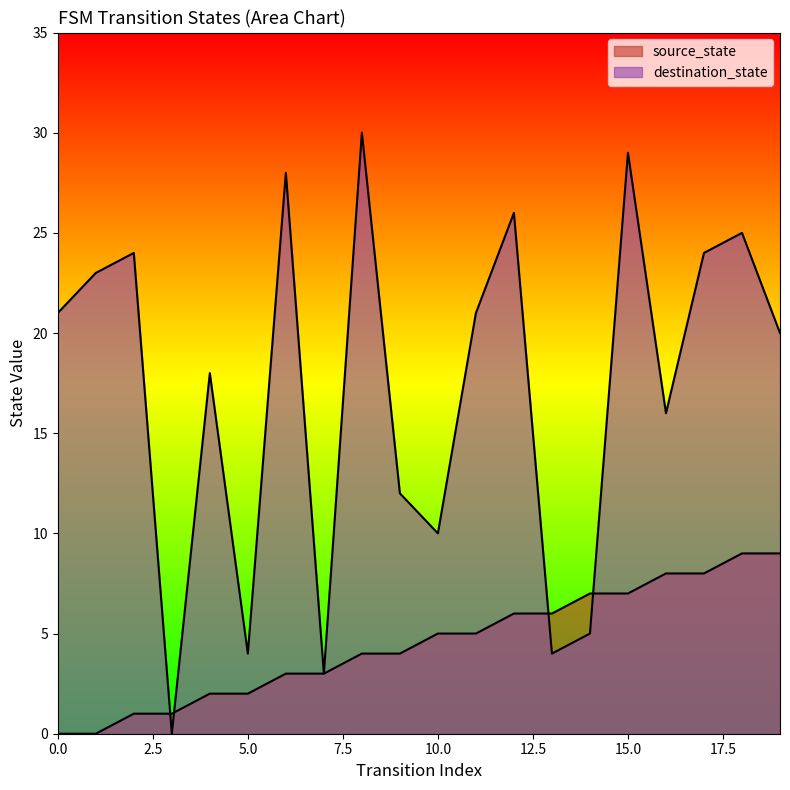

Is the value of source_state at 14 greater than the value of destination_state at 1?

No